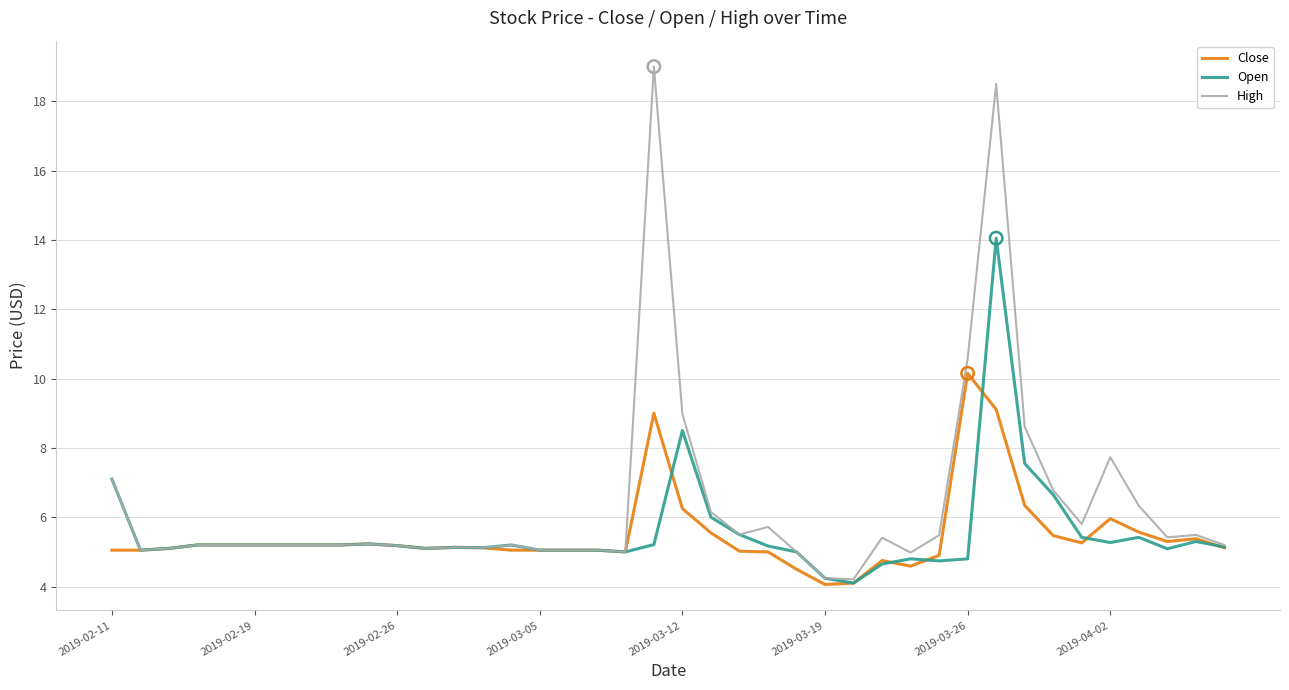

What are all the series names shown in the legend?

Close, Open, High